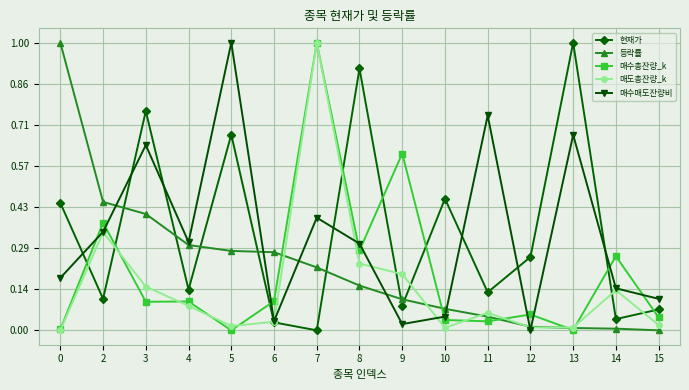

What is the total value across all series at 8?

1.9